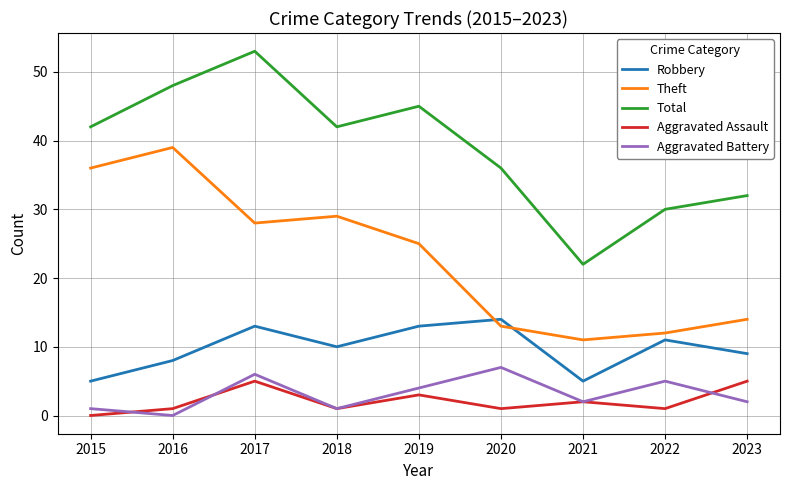

What is the difference between the maximum and second lowest values in the Aggravated Assault series?

4